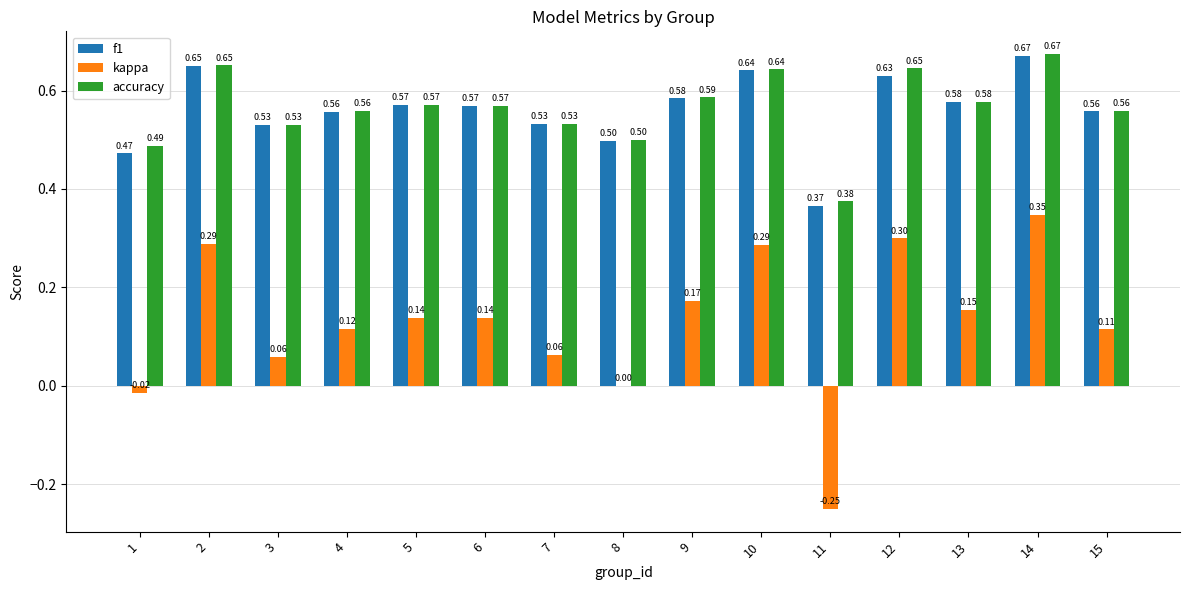

Does the chart contain stacked bars?

No